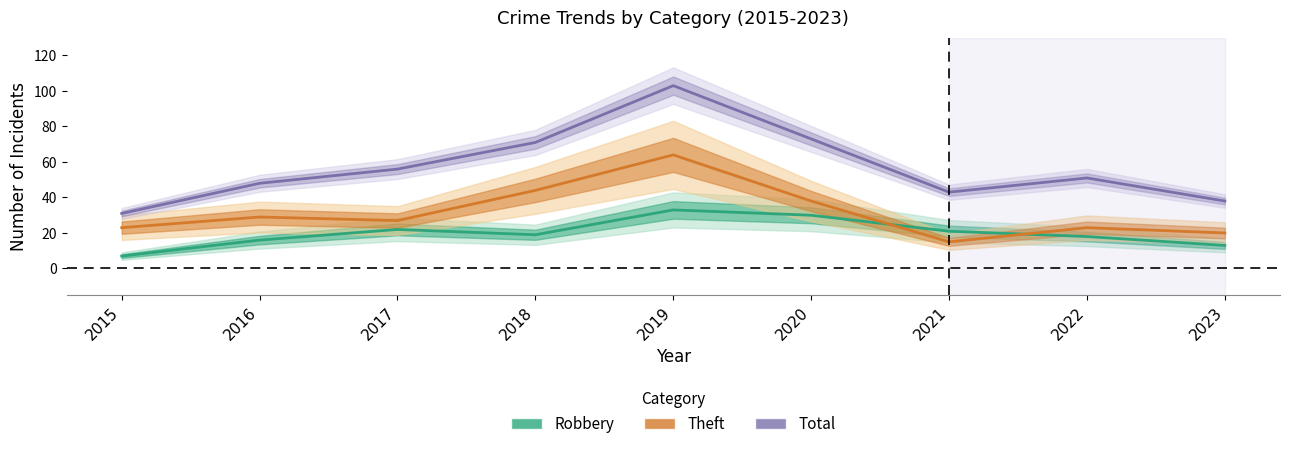

True or false: Total and Robbery intersect in this chart.

False